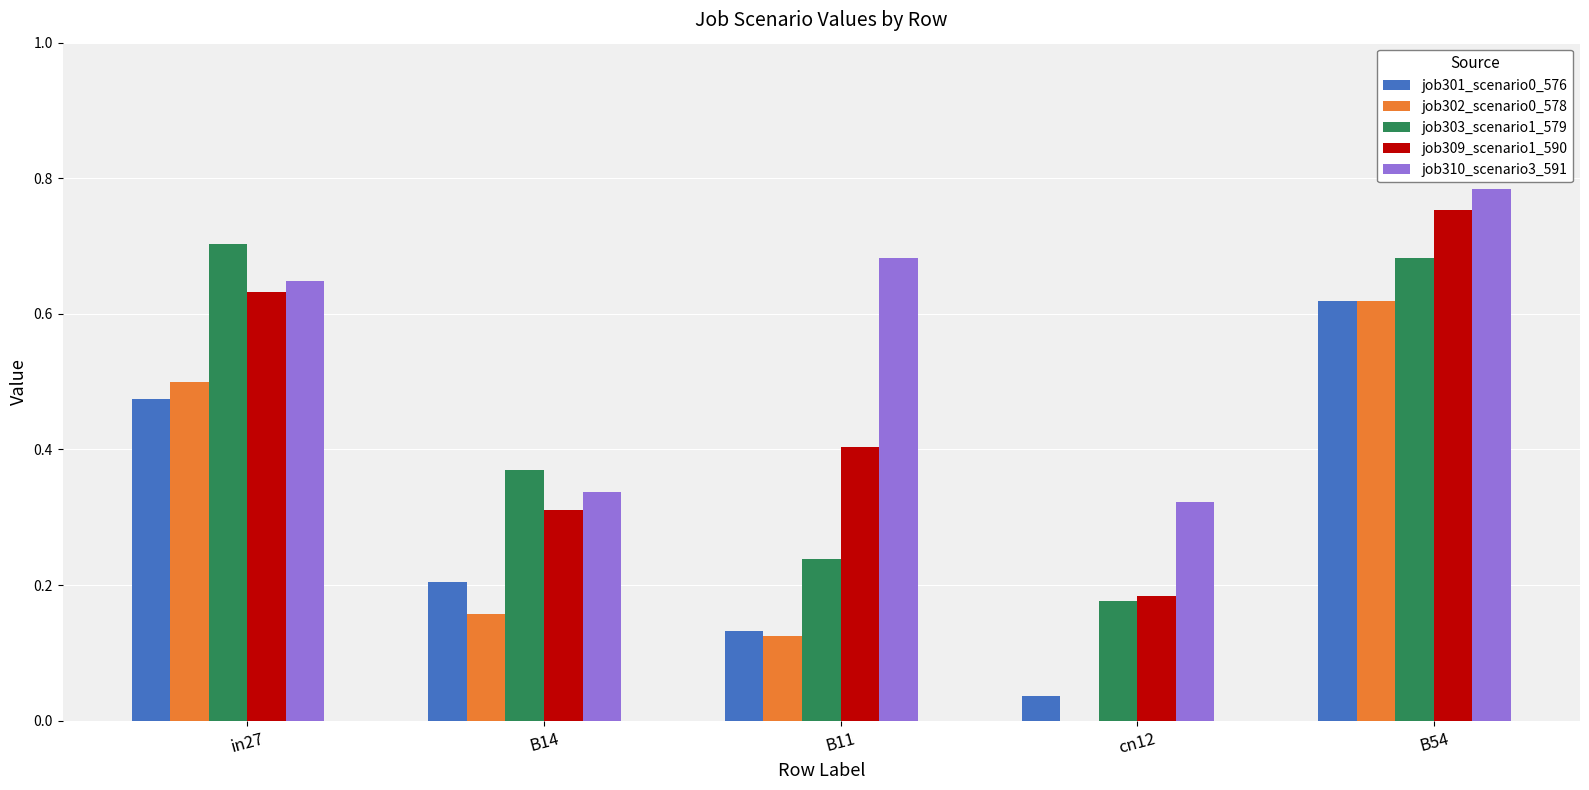

What is the sum of all job303_scenario1_579 values?

2.2